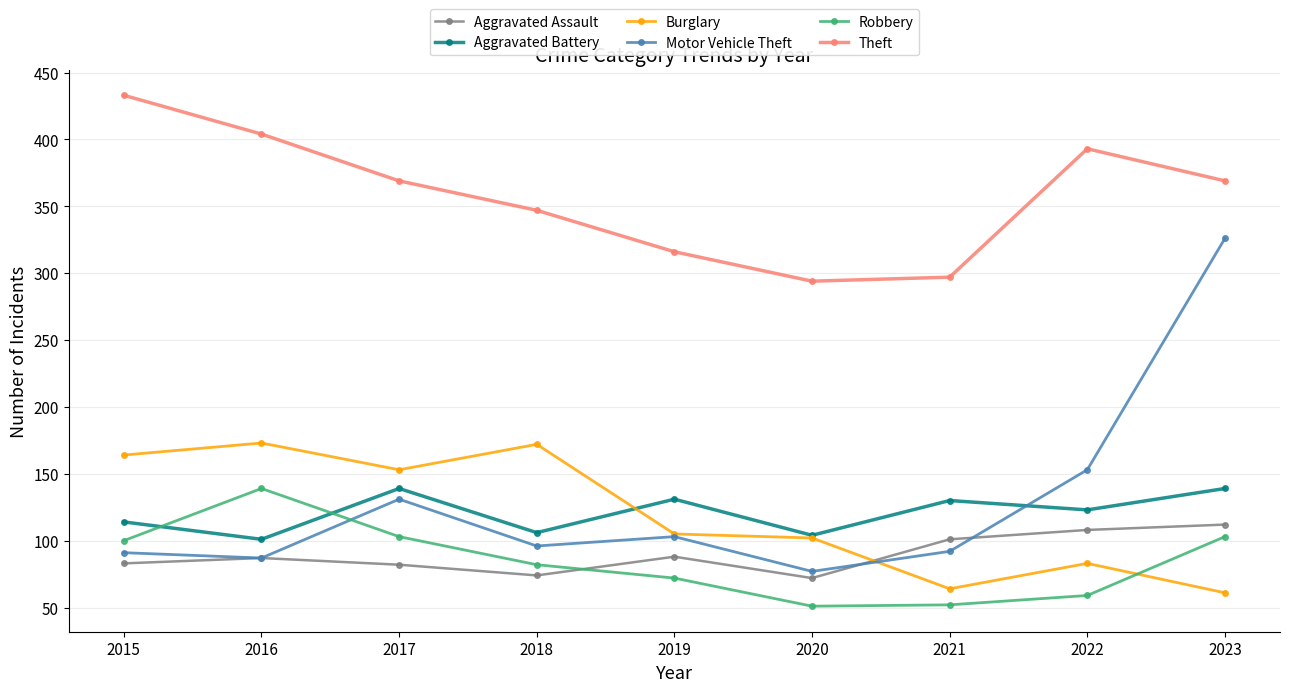

At which category is the sum across all series the highest?

2023